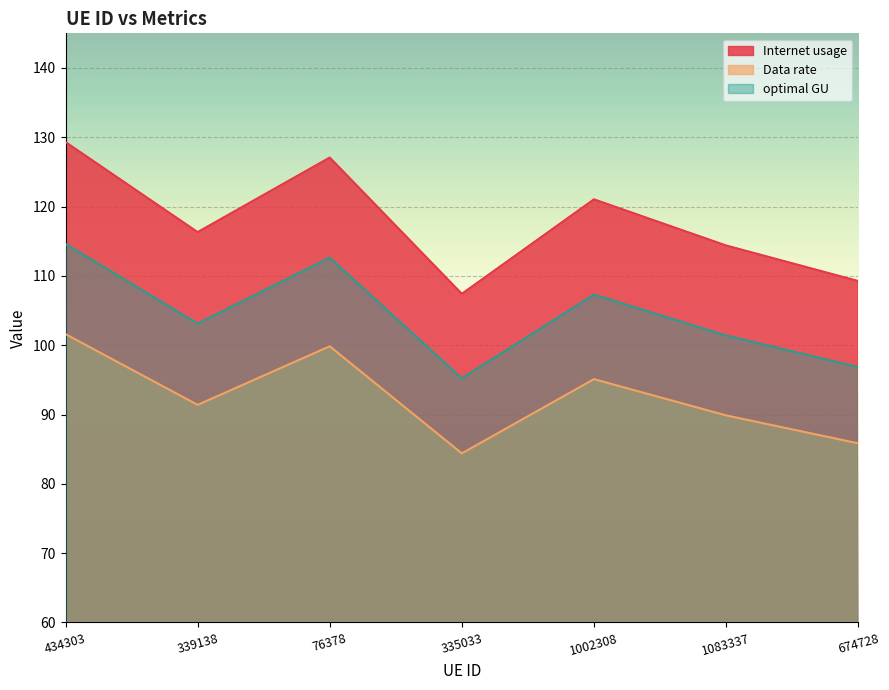

At which label does Internet usage reach its minimum?

335033